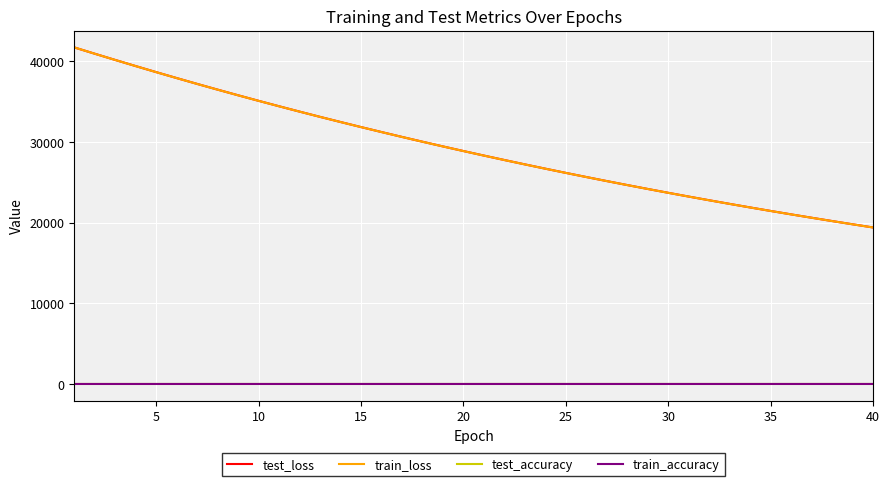

True or false: train_accuracy and test_loss intersect in this chart.

False